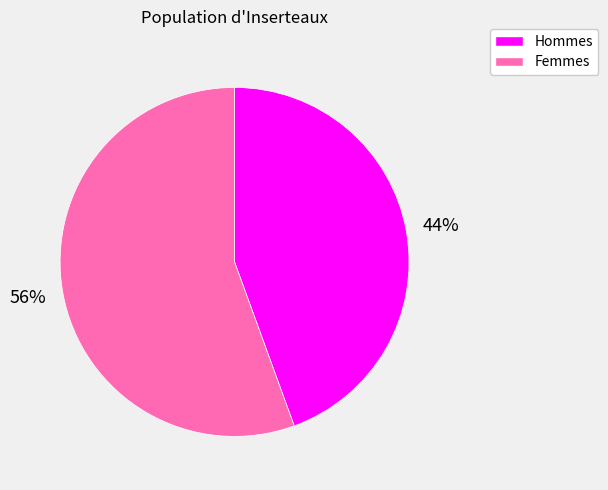

To the nearest percent, what is the average slice percentage?

50%